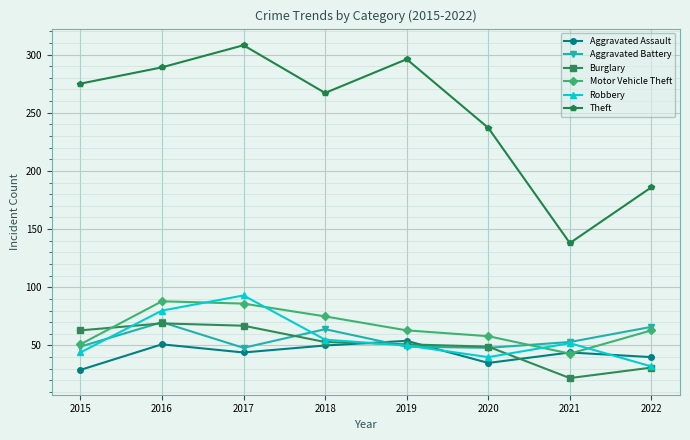

What is the maximum value shown in the chart?

308